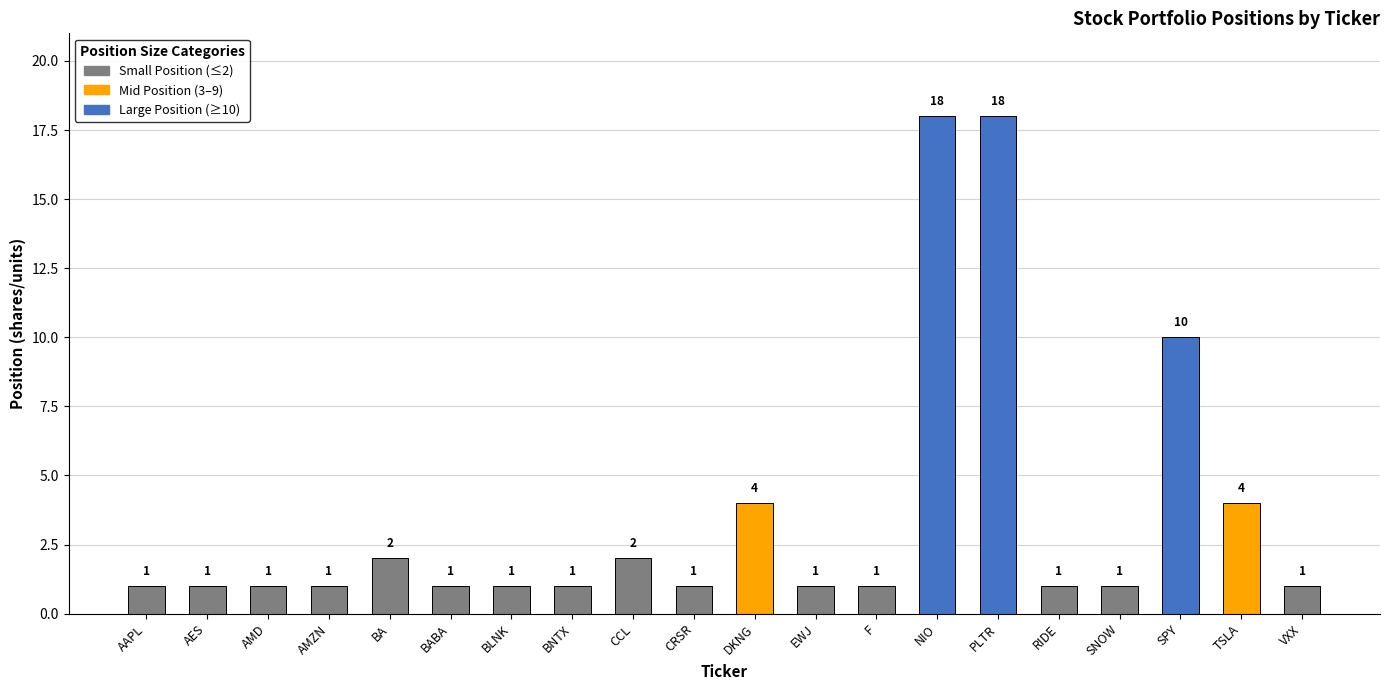

The value at AMZN is 1. True or false?

True